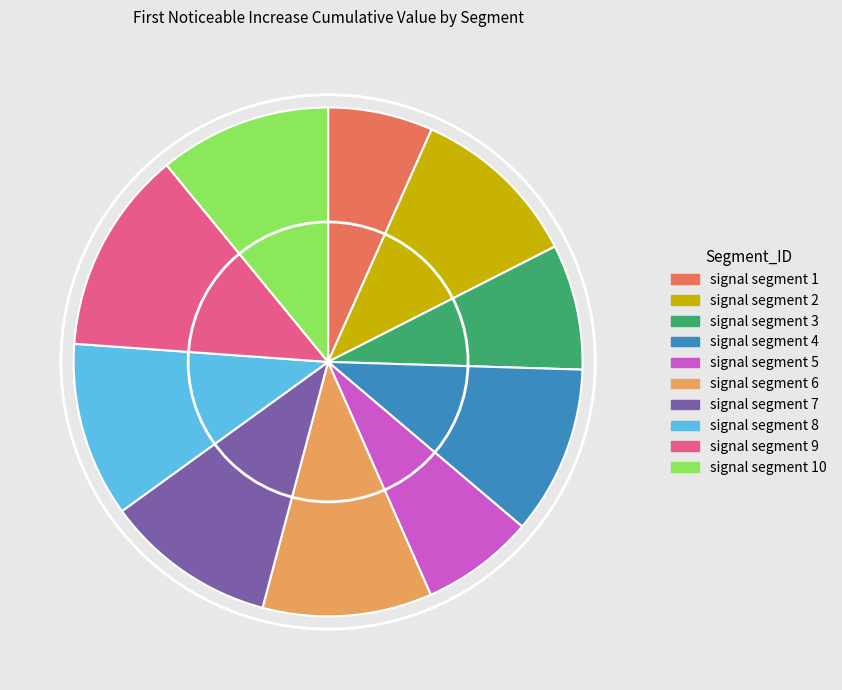

Is there any slice that represents more than half of the pie?

No